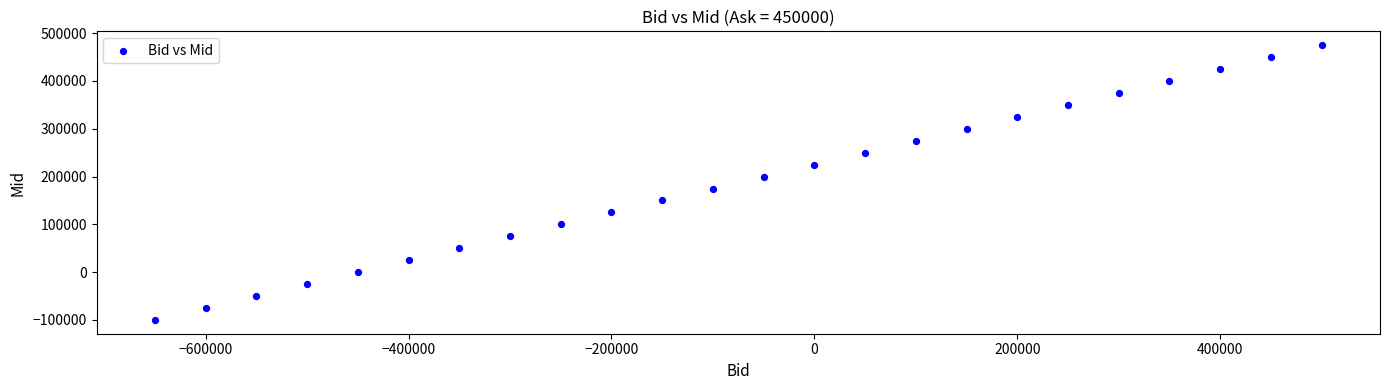

What is the range of X values (max minus min)?

1150000